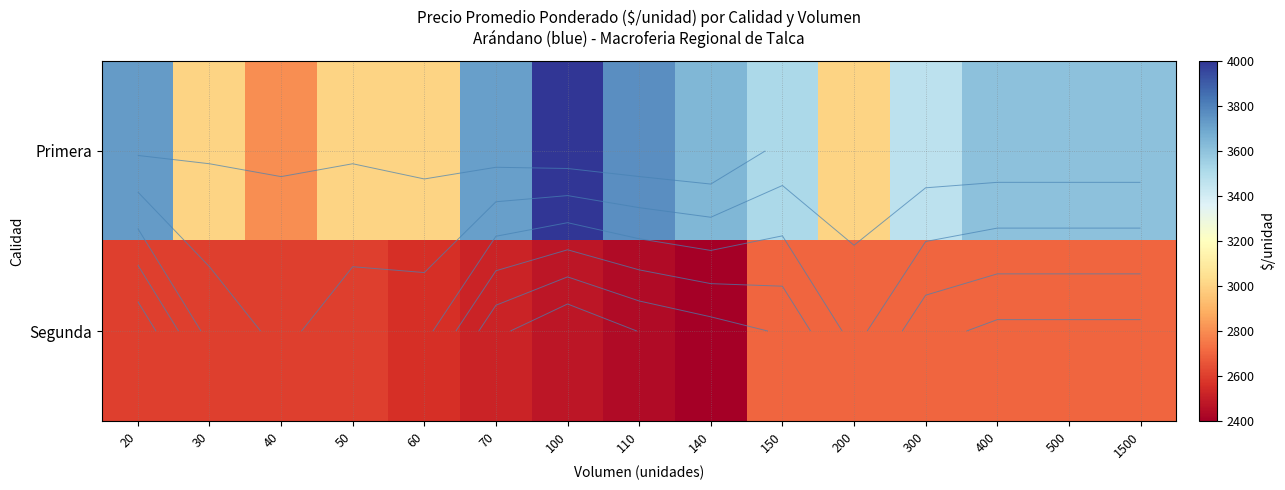

What is the sum of the Segunda values at 70 and 1500?

5220